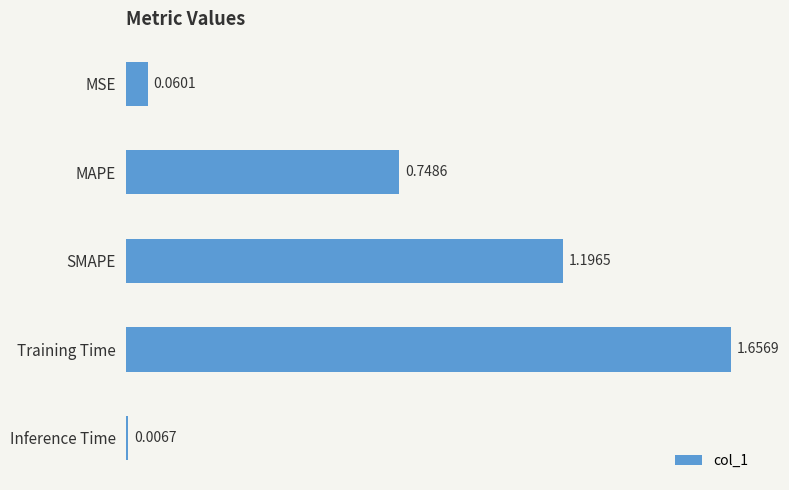

Where is the data nearest to the value 0?

Inference Time